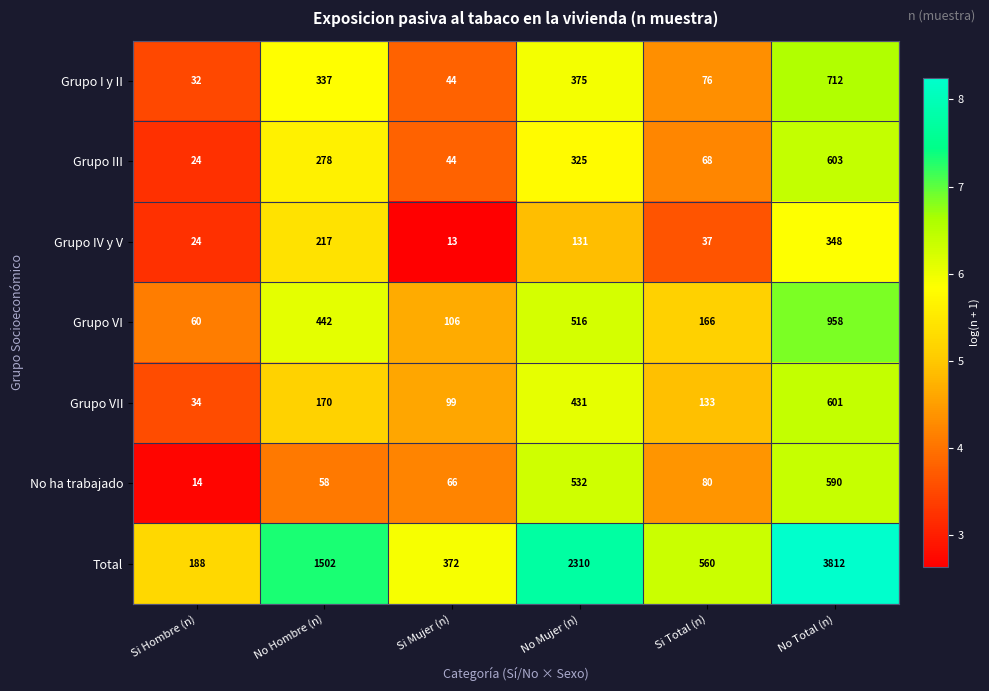

True or false: Grupo III has a value of 44 at Si Mujer (n).

True